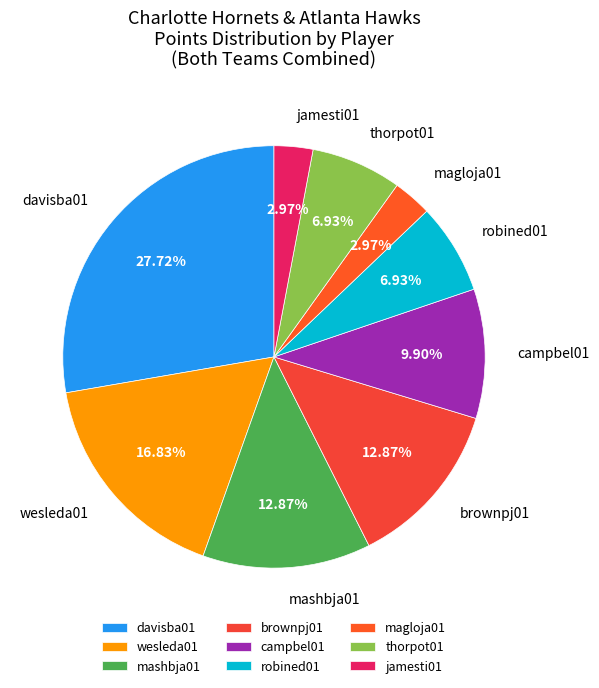

The jamesti01 slice represents 14% of the pie. True or false?

False